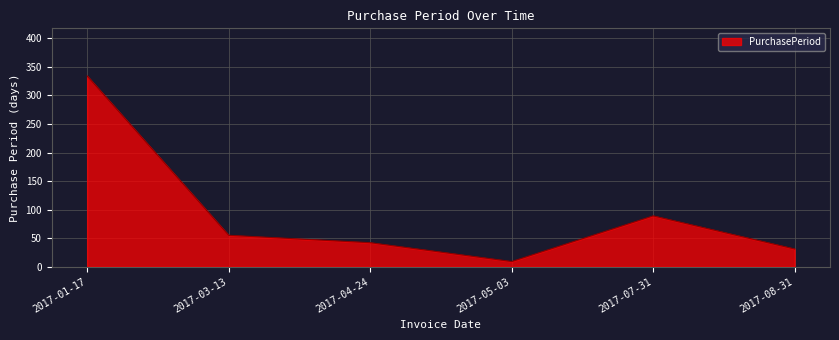

Where is the data nearest to the value 171?

2017-07-31